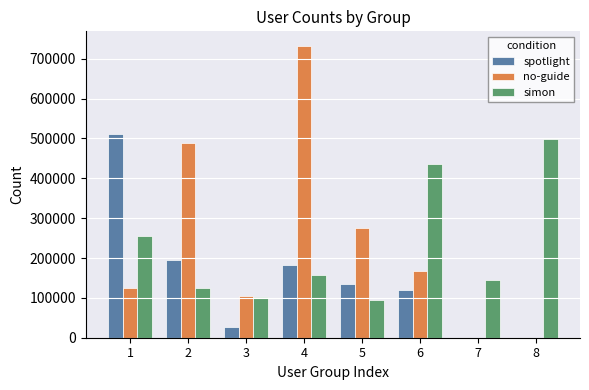

Does the chart contain stacked bars?

No